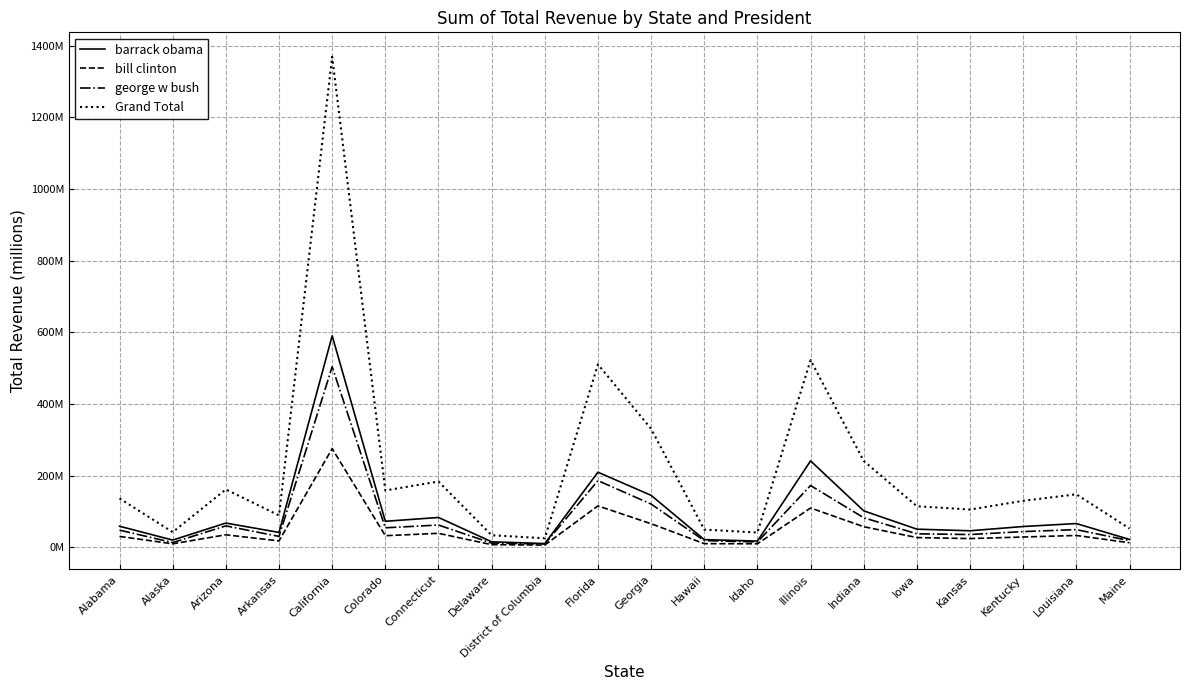

Between Colorado and Idaho, which is larger?

Colorado